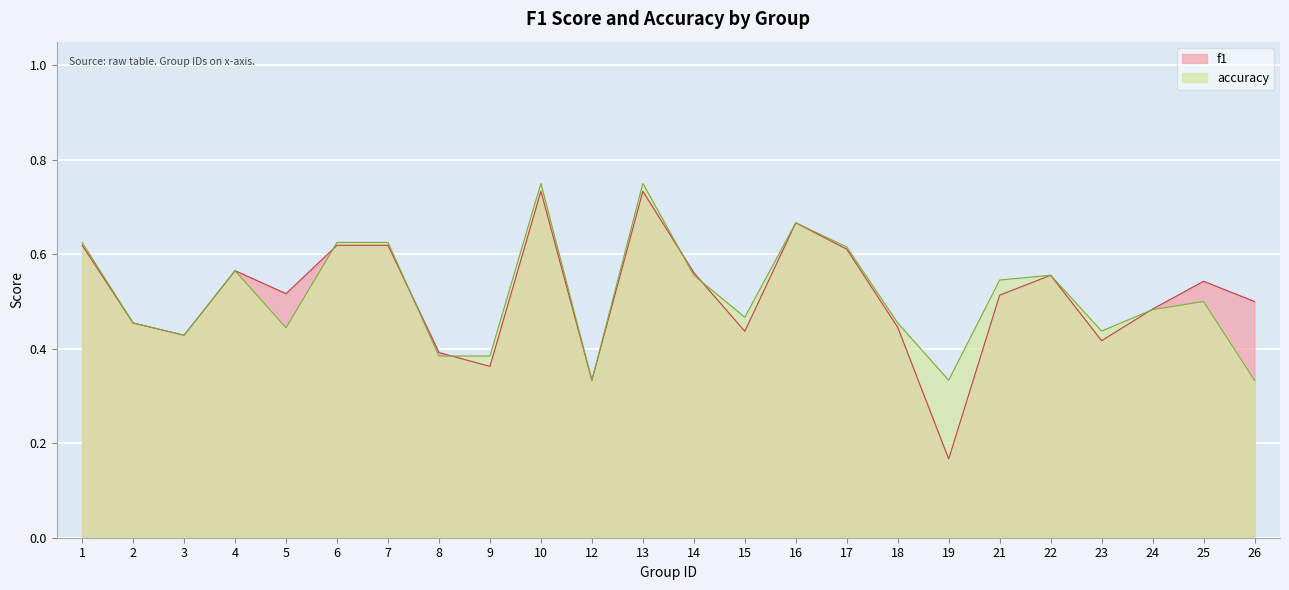

True or false: accuracy and f1 intersect in this chart.

True